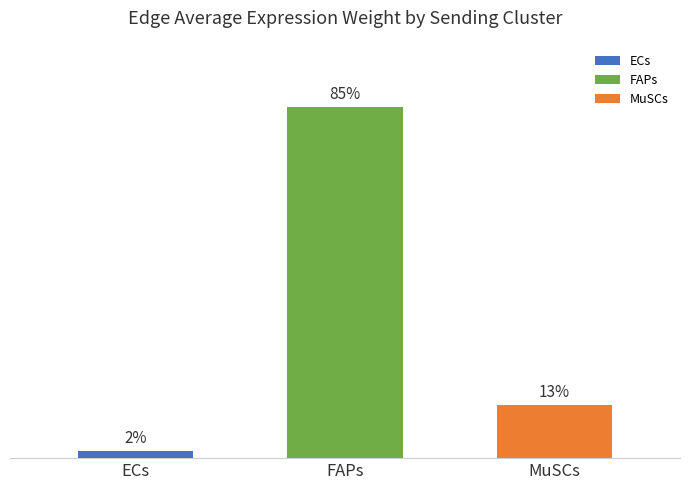

What position from the right is ECs?

3